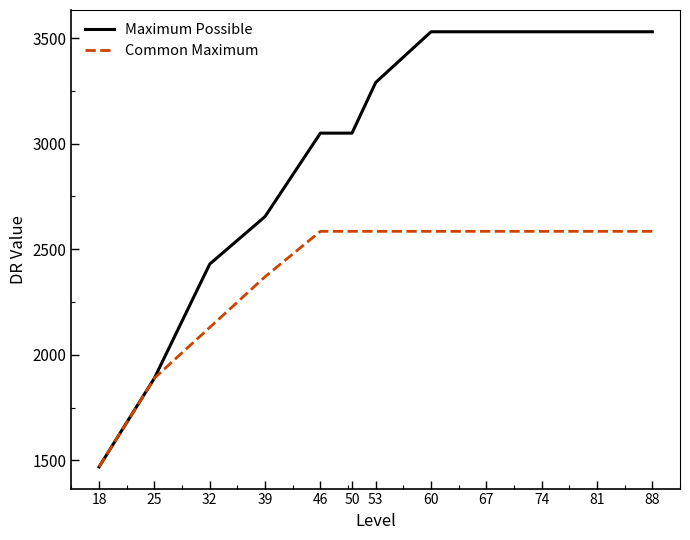

At 74, list the series in order from smallest to largest.

Common Maximum, Maximum Possible